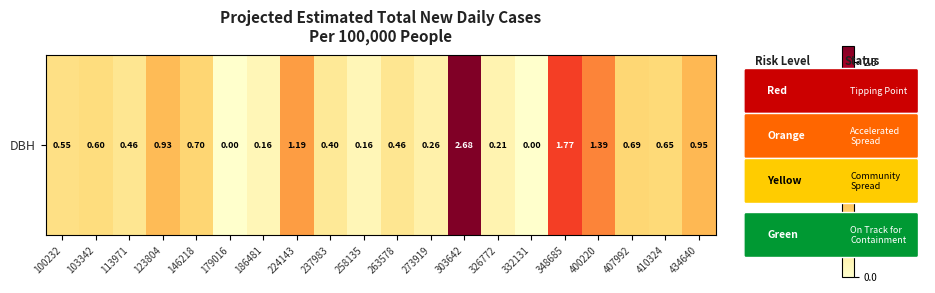

What is the maximum value shown in the chart?

2.7